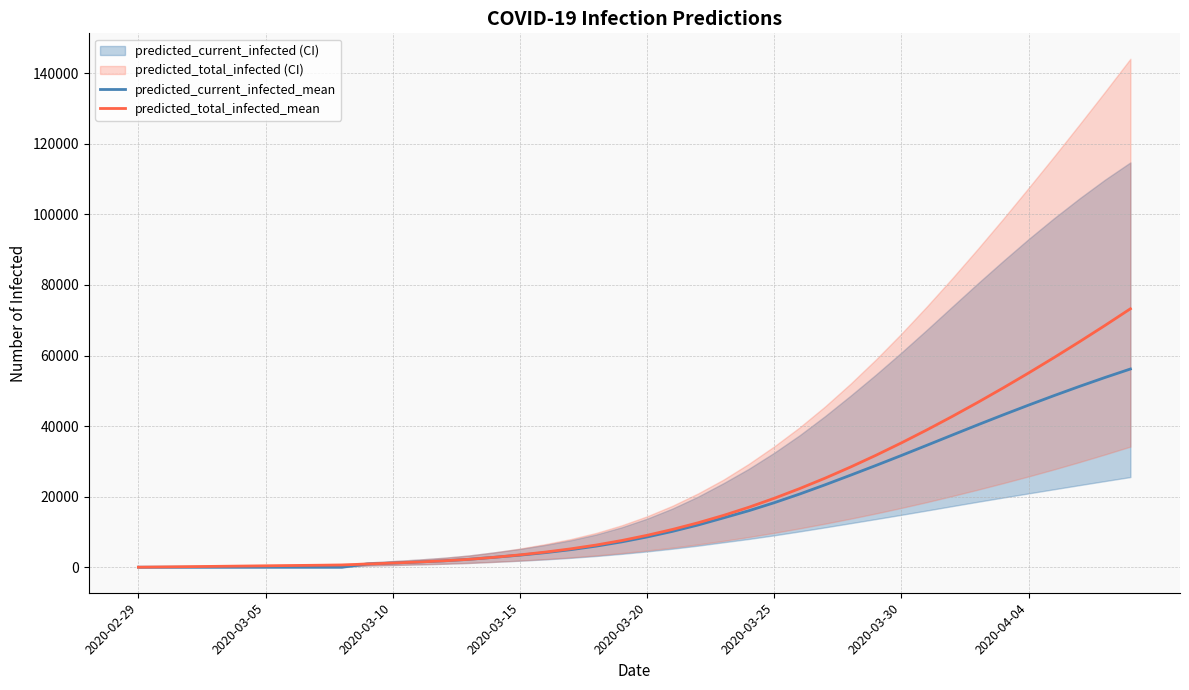

What is the highest value of the predicted_total_infected_mean series?

73259